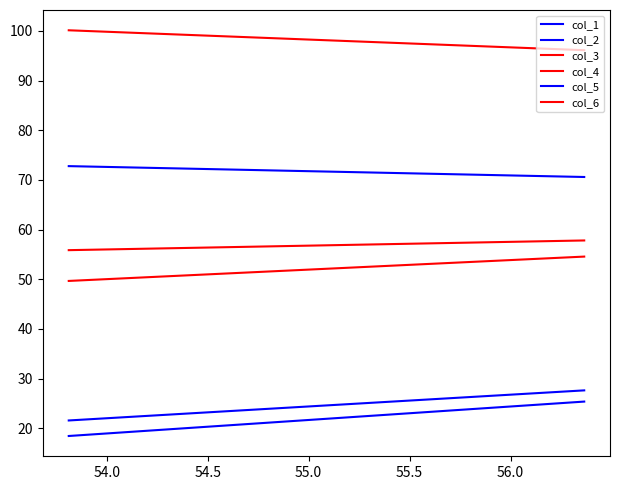

What is the greatest value displayed?

100.1